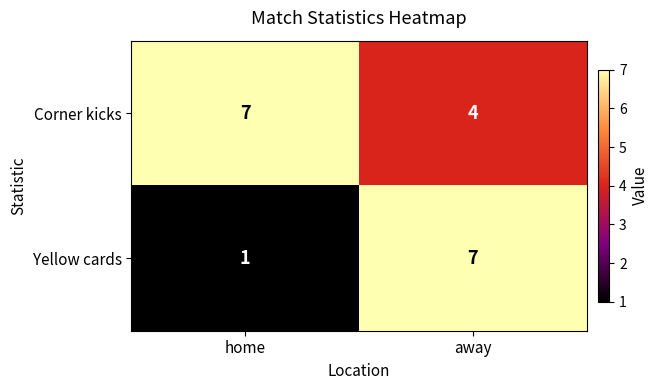

True or false: Yellow cards has a value of 1 at home.

True